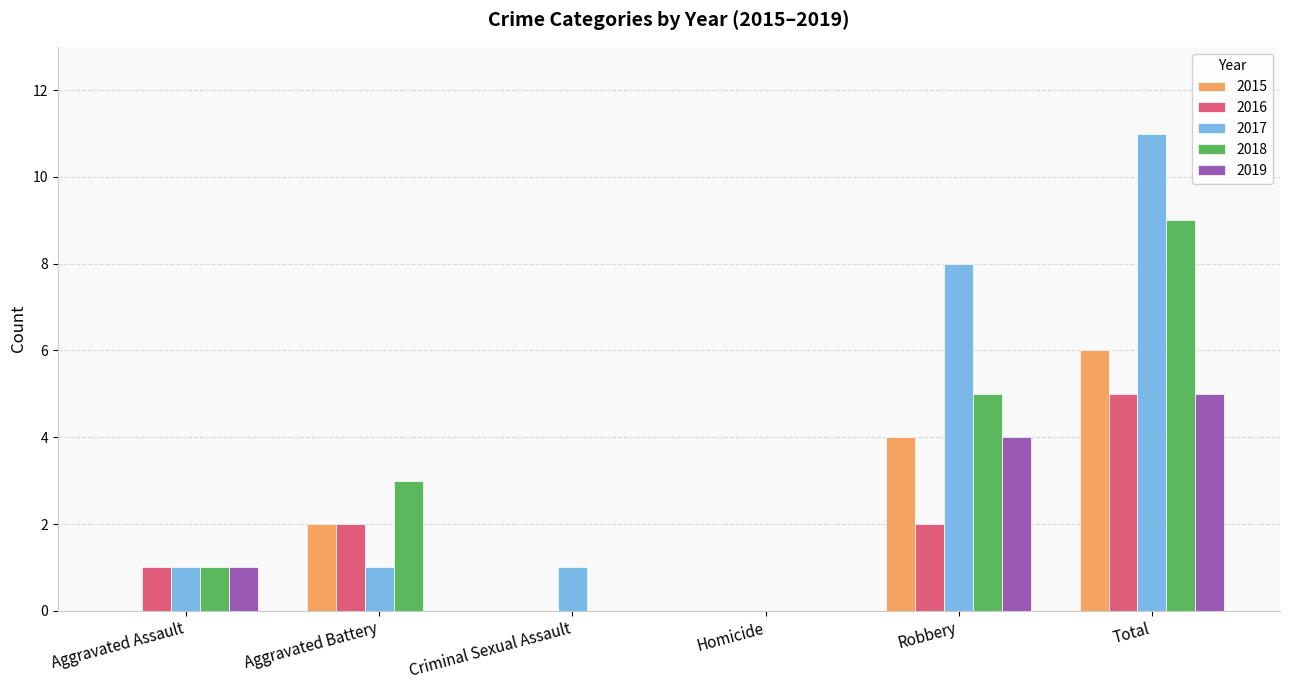

Which series has the widest spread of values?

2017